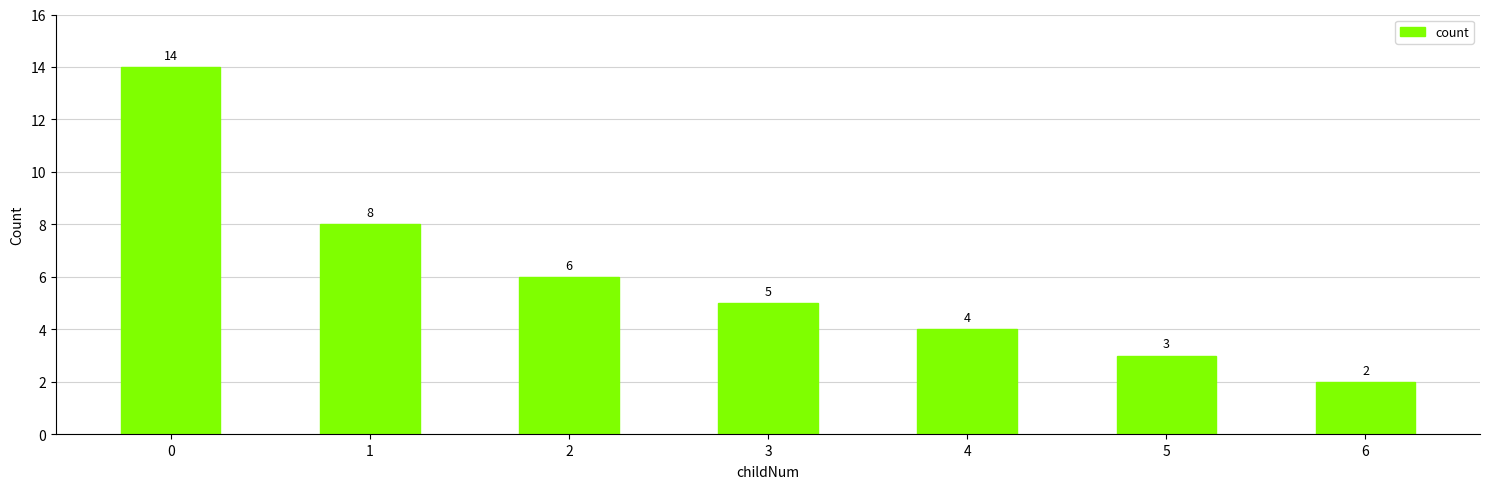

The value at 4 is 2. True or false?

False